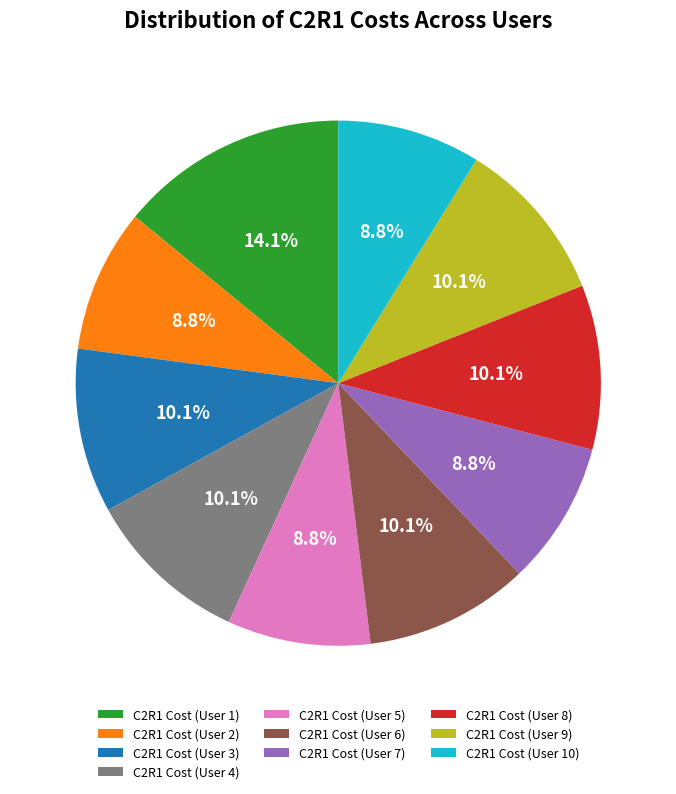

Which slice is the largest?

C2R1 Cost (User 1)